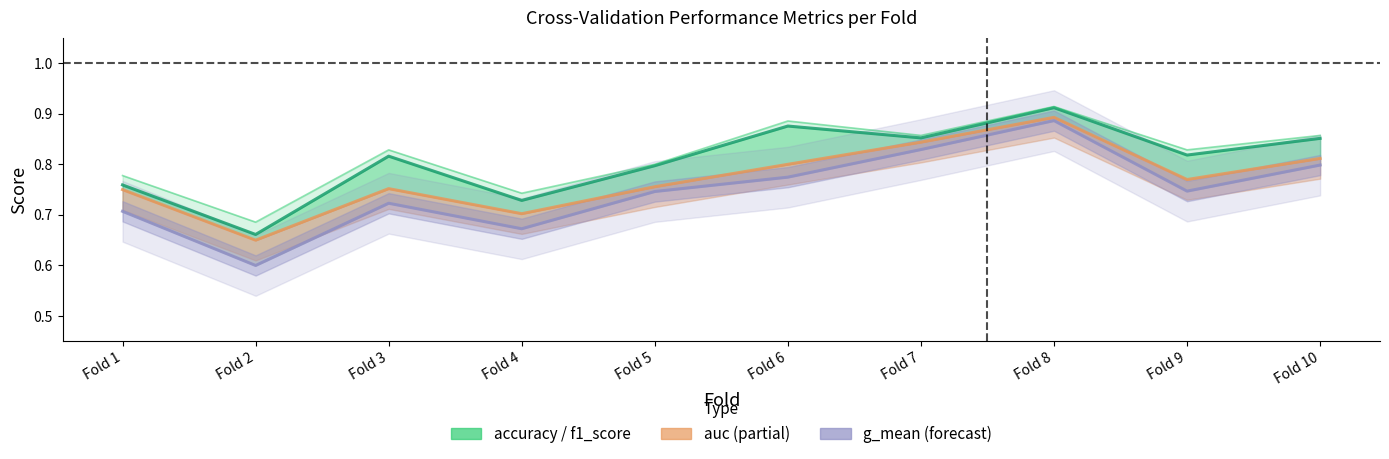

Reading left to right, extract all data points from this chart.

f1_score: Fold 1=0.8	Fold 2=0.7	Fold 3=0.8	Fold 4=0.7	Fold 5=0.8	Fold 6=0.9	Fold 7=0.9	Fold 8=0.9	Fold 9=0.8	Fold 10=0.9
accuracy: Fold 1=0.8	Fold 2=0.7	Fold 3=0.8	Fold 4=0.7	Fold 5=0.8	Fold 6=0.9	Fold 7=0.9	Fold 8=0.9	Fold 9=0.8	Fold 10=0.9
auc: Fold 1=0.8	Fold 2=0.7	Fold 3=0.8	Fold 4=0.7	Fold 5=0.8	Fold 6=0.8	Fold 7=0.8	Fold 8=0.9	Fold 9=0.8	Fold 10=0.8
g_mean: Fold 1=0.7	Fold 2=0.6	Fold 3=0.7	Fold 4=0.7	Fold 5=0.7	Fold 6=0.8	Fold 7=0.8	Fold 8=0.9	Fold 9=0.7	Fold 10=0.8